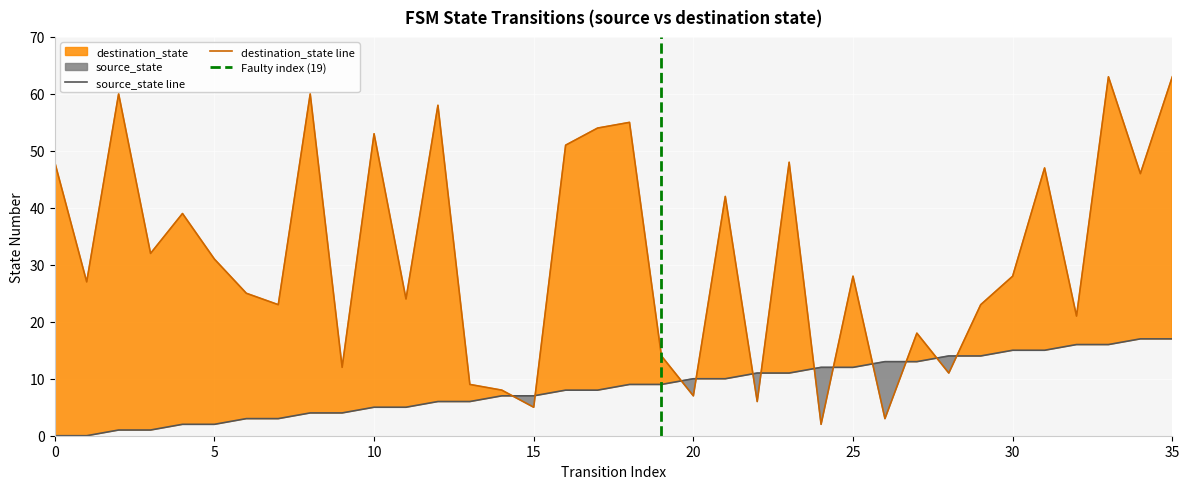

At which label does source_state first exceed 9?

20